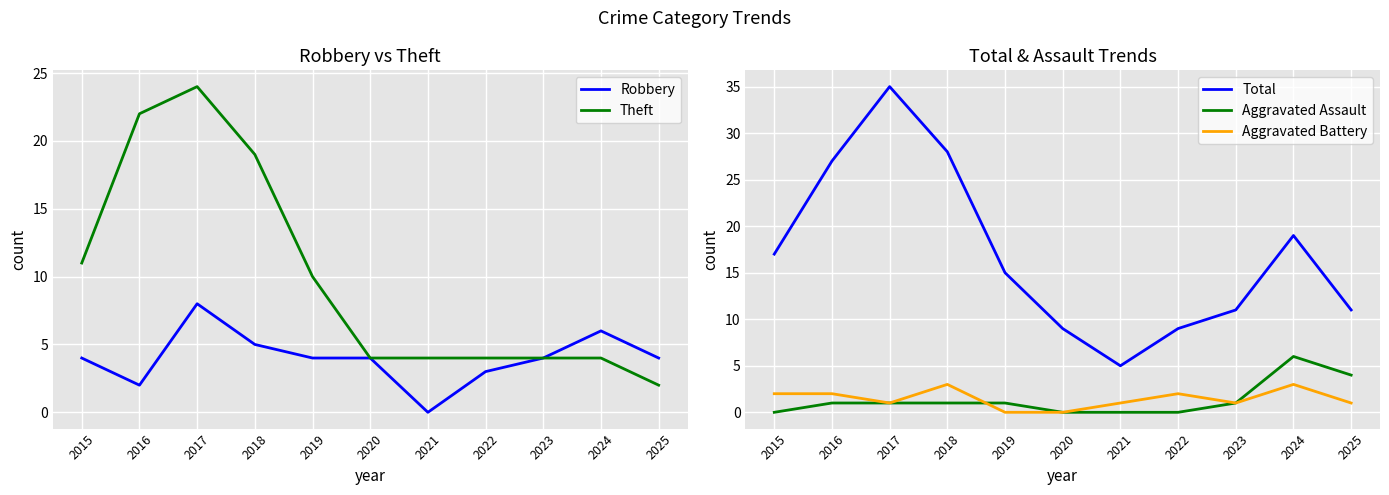

How many lines are shown in the chart?

5